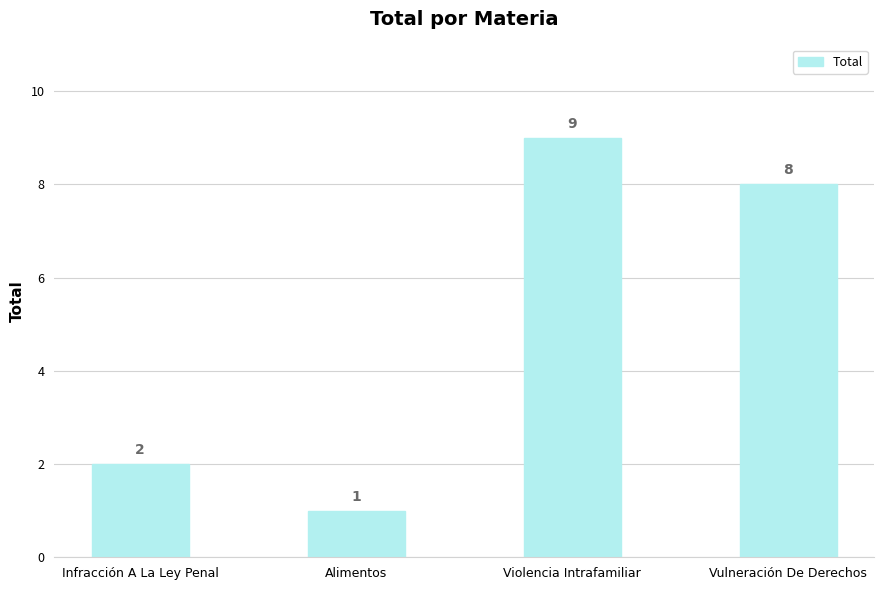

Reading left to right, what are all the values shown in this chart?

Infracción A La Ley Penal=2	Alimentos=1	Violencia Intrafamiliar=9	Vulneración De Derechos=8